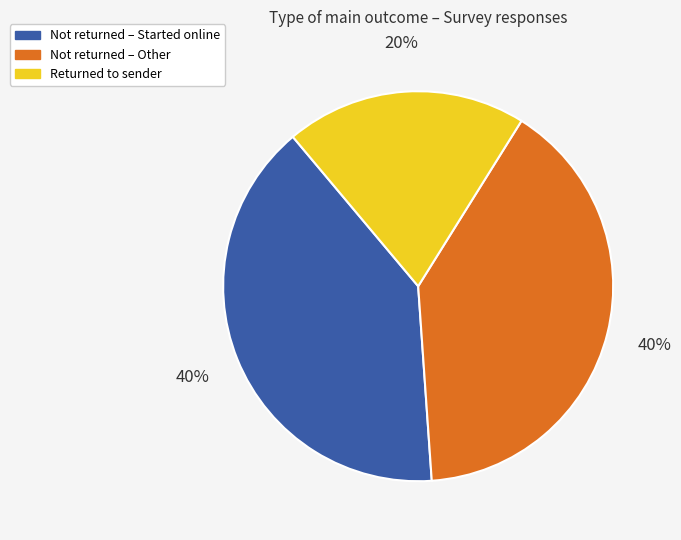

To the nearest percent, what is the average slice percentage?

33%